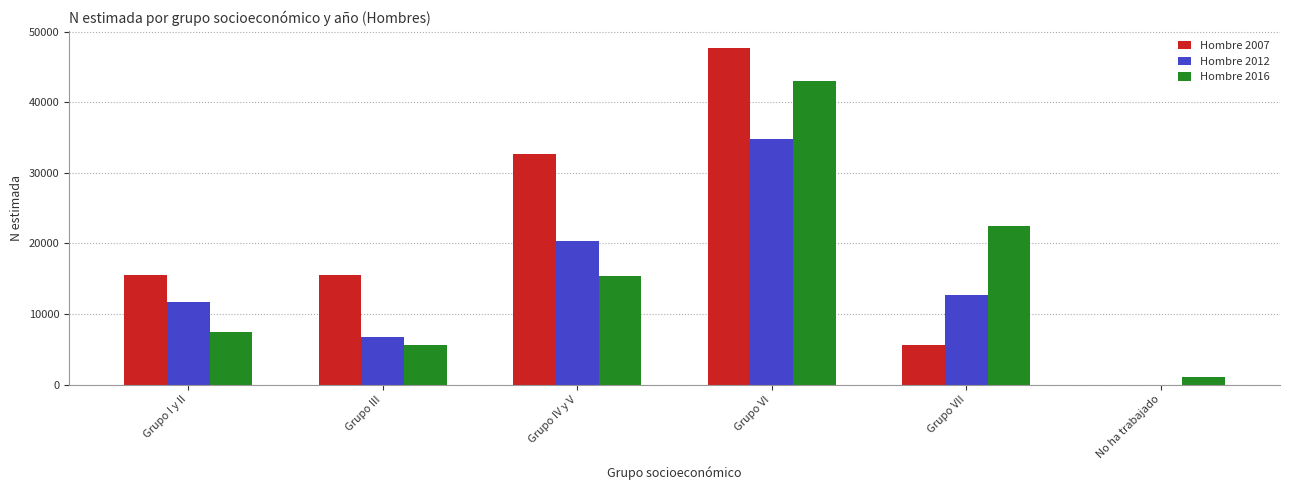

What are all the series names shown in the legend?

Hombre 2007, Hombre 2012, Hombre 2016